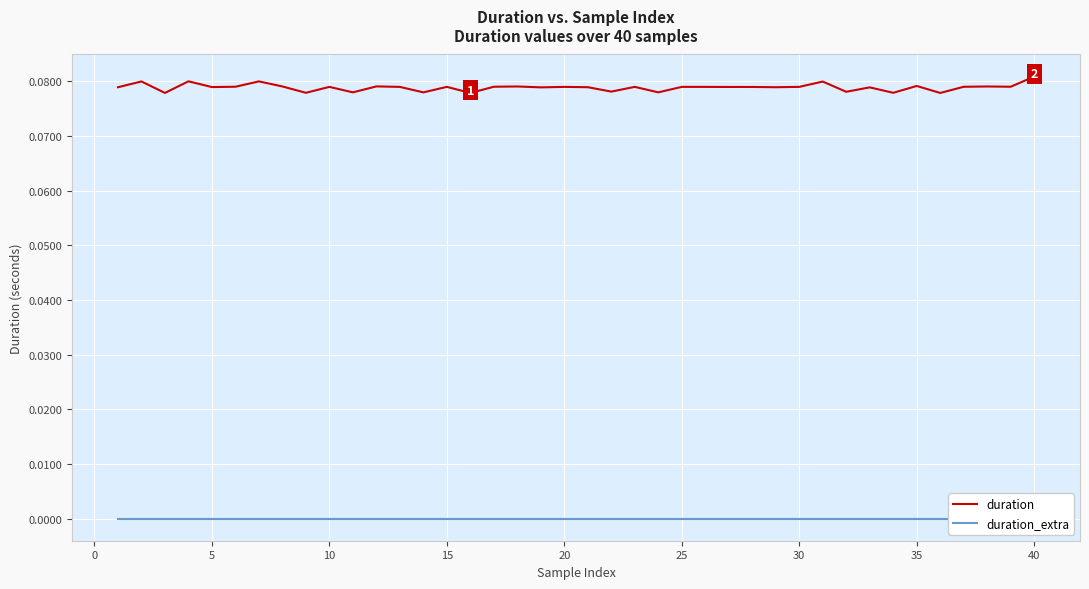

What is the value of the duration point at the 3rd from the left?

0.1